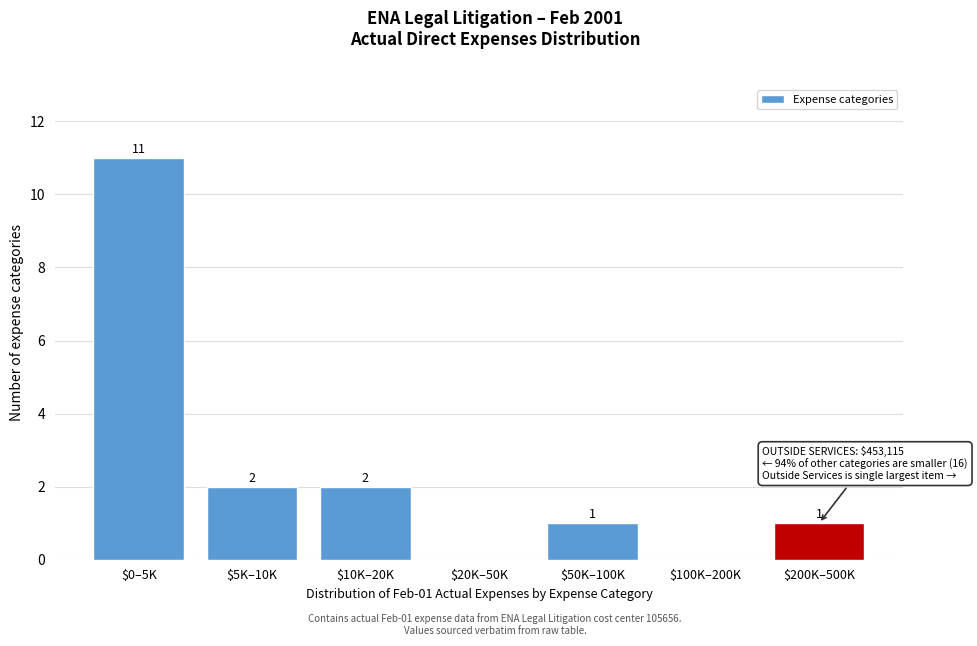

True or false: the data shows 11 at $0–5K.

True